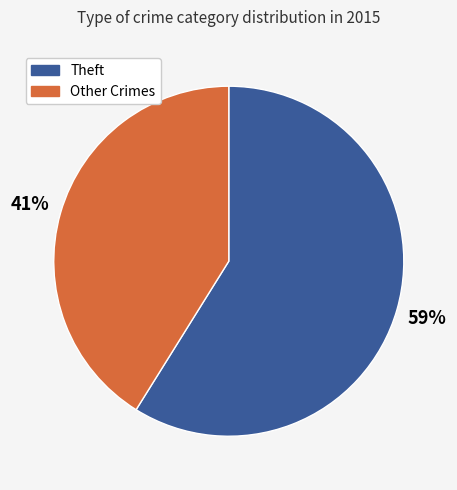

Is the sum of Other Crimes and Theft greater than half?

Yes